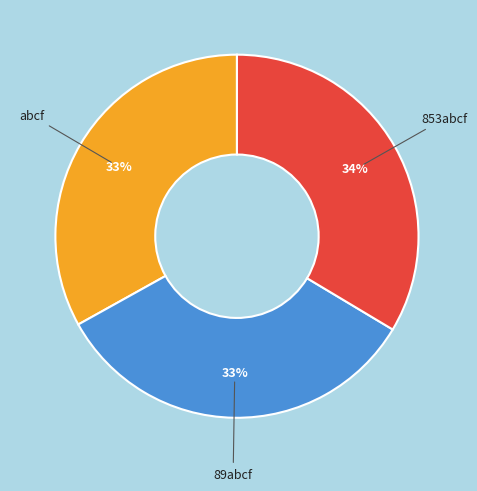

To the nearest percent, what is the combined percentage of 89abcf and 853abcf?

67%